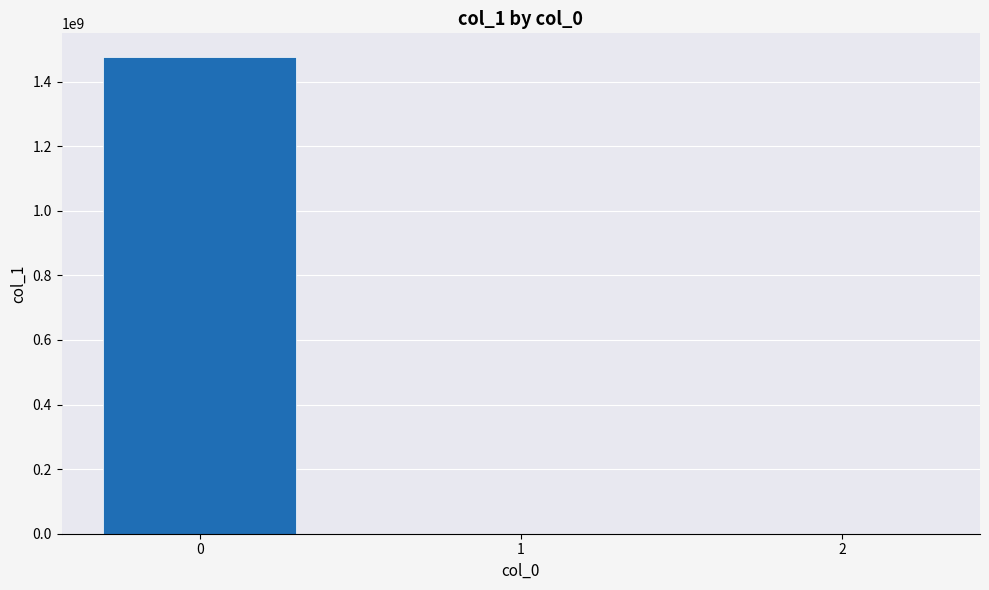

What is the average value?

491823695.3